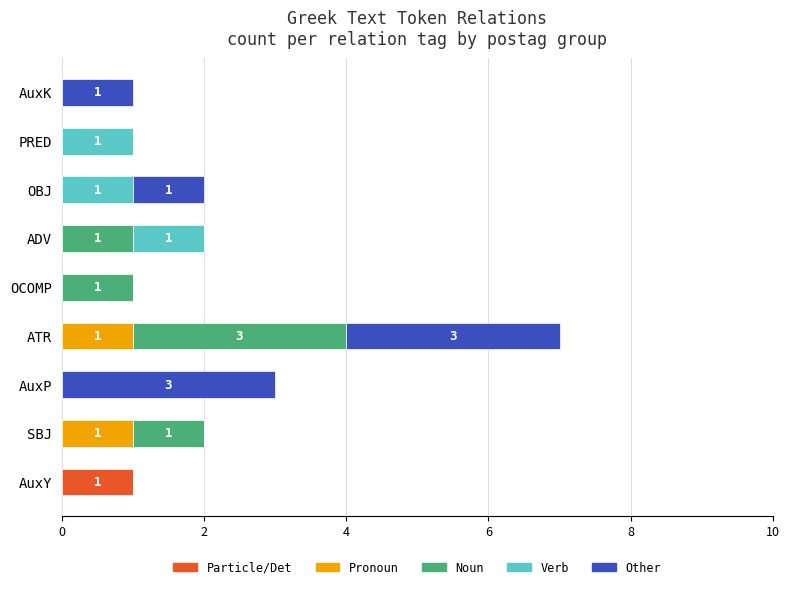

At which category is the sum across all series the highest?

ATR